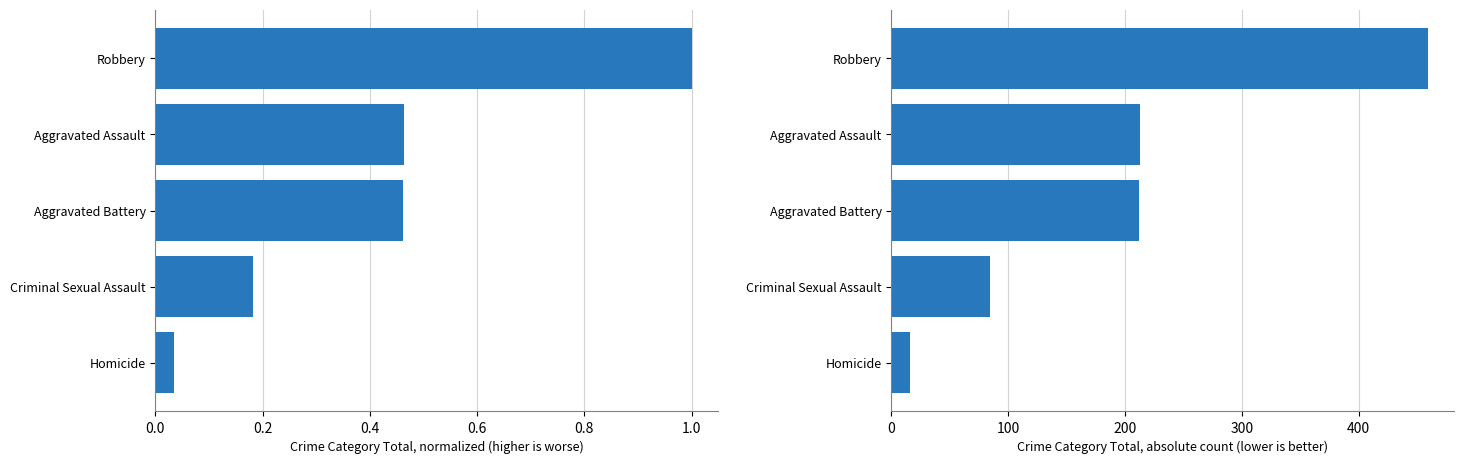

How many series are shown in this chart?

2